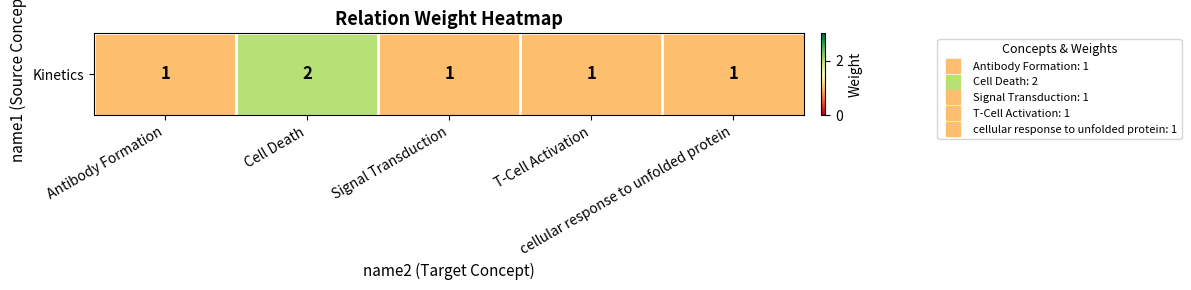

Rank the categories by value from highest to lowest.

Cell Death, Antibody Formation, Signal Transduction, T-Cell Activation, cellular response to unfolded protein